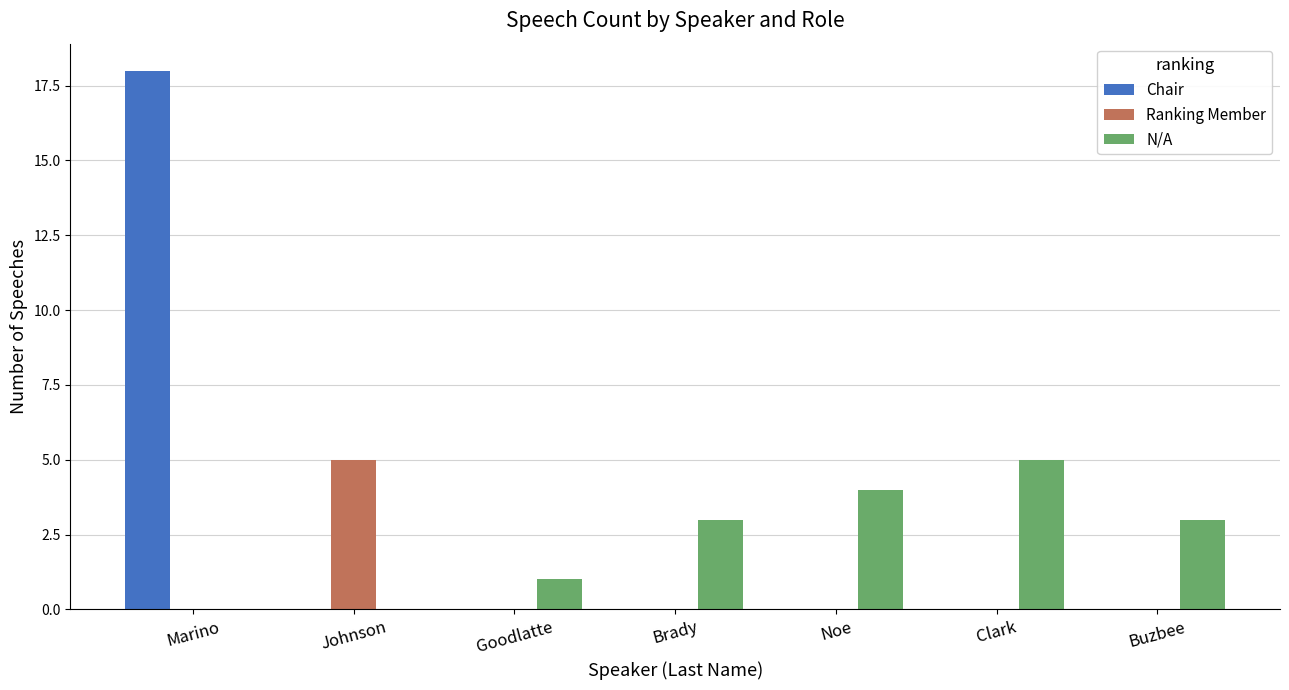

Is it true that Ranking Member equals 0 at Noe?

True